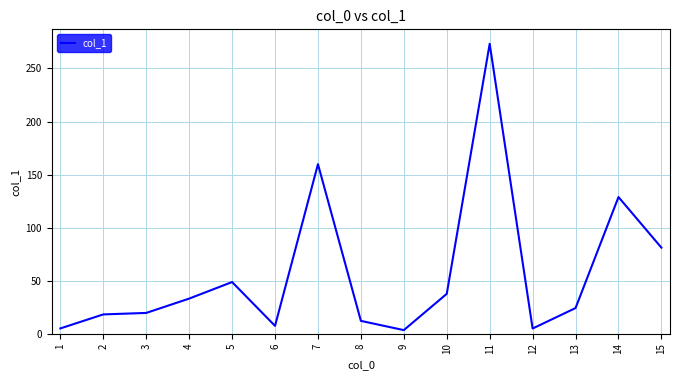

What is the difference between the maximum and second lowest values?

268.3